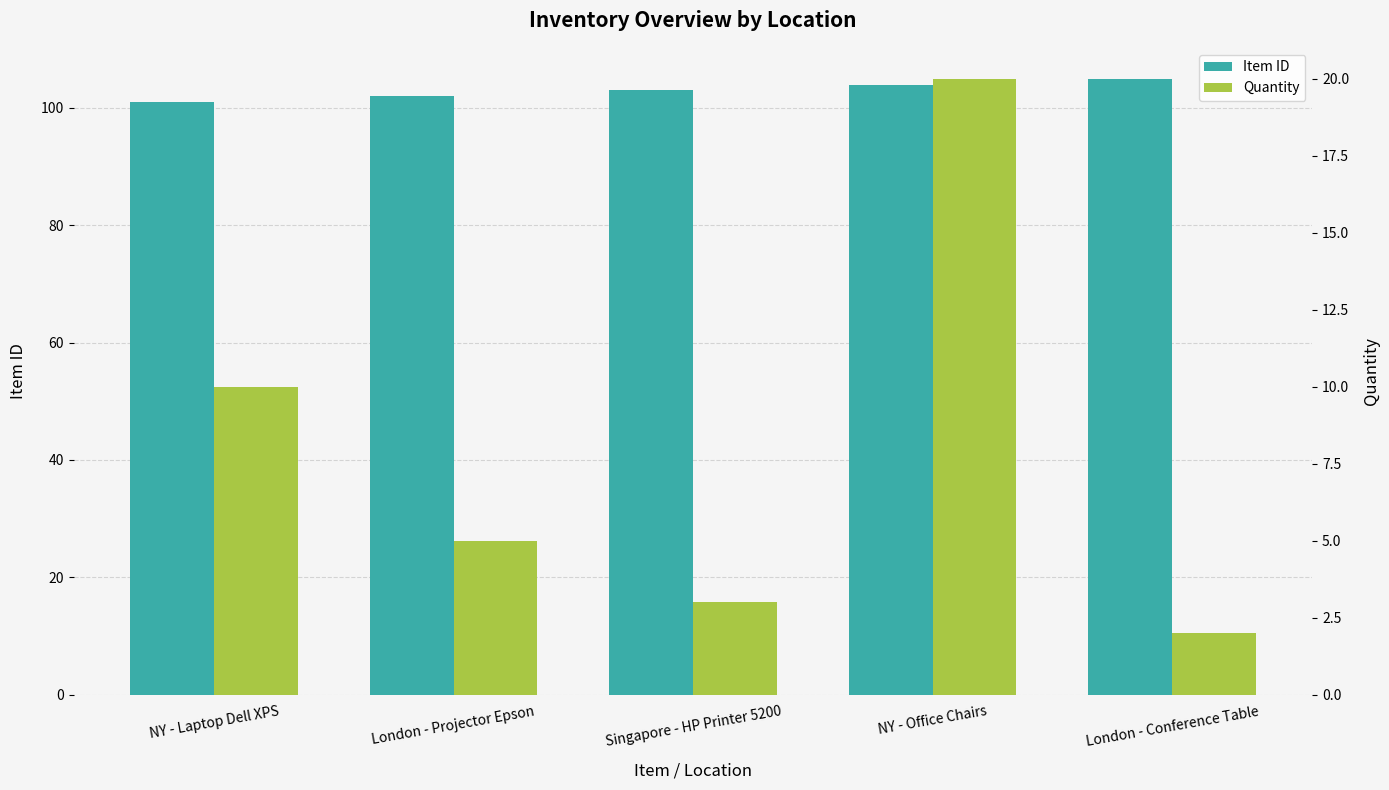

At Singapore - HP Printer 5200, list the series in order from largest to smallest.

Item ID, Quantity